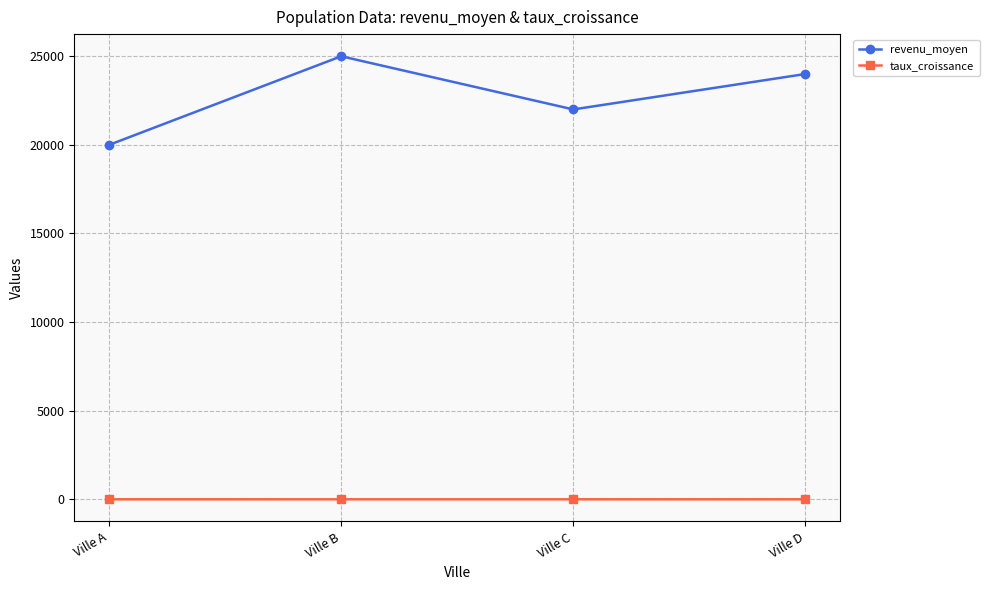

Which series has the widest spread of values?

revenu_moyen